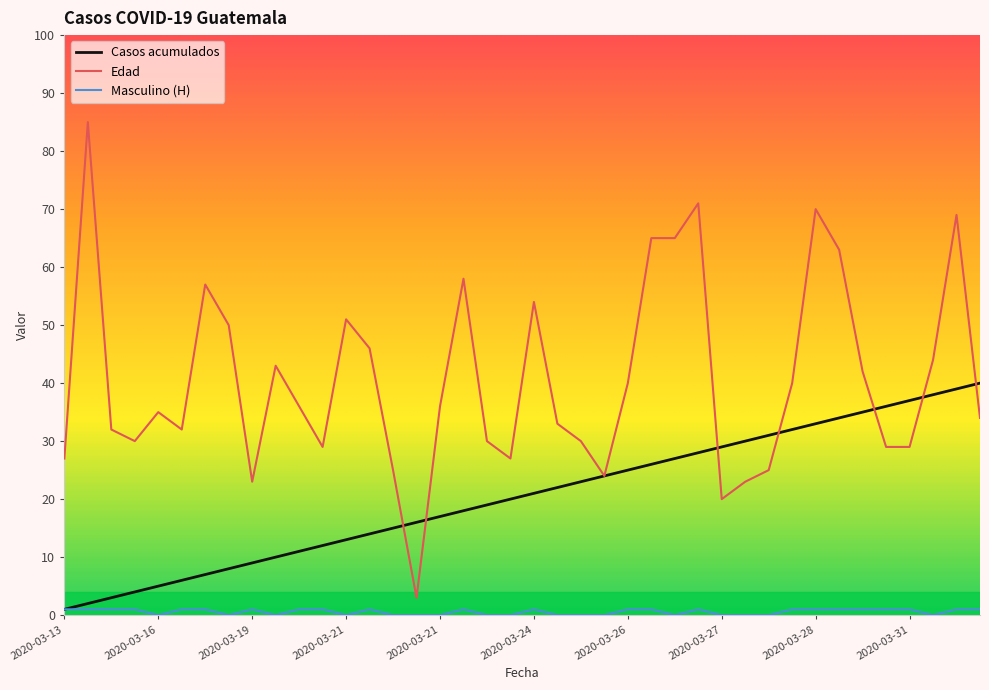

Which series has the largest range (max minus min)?

Edad